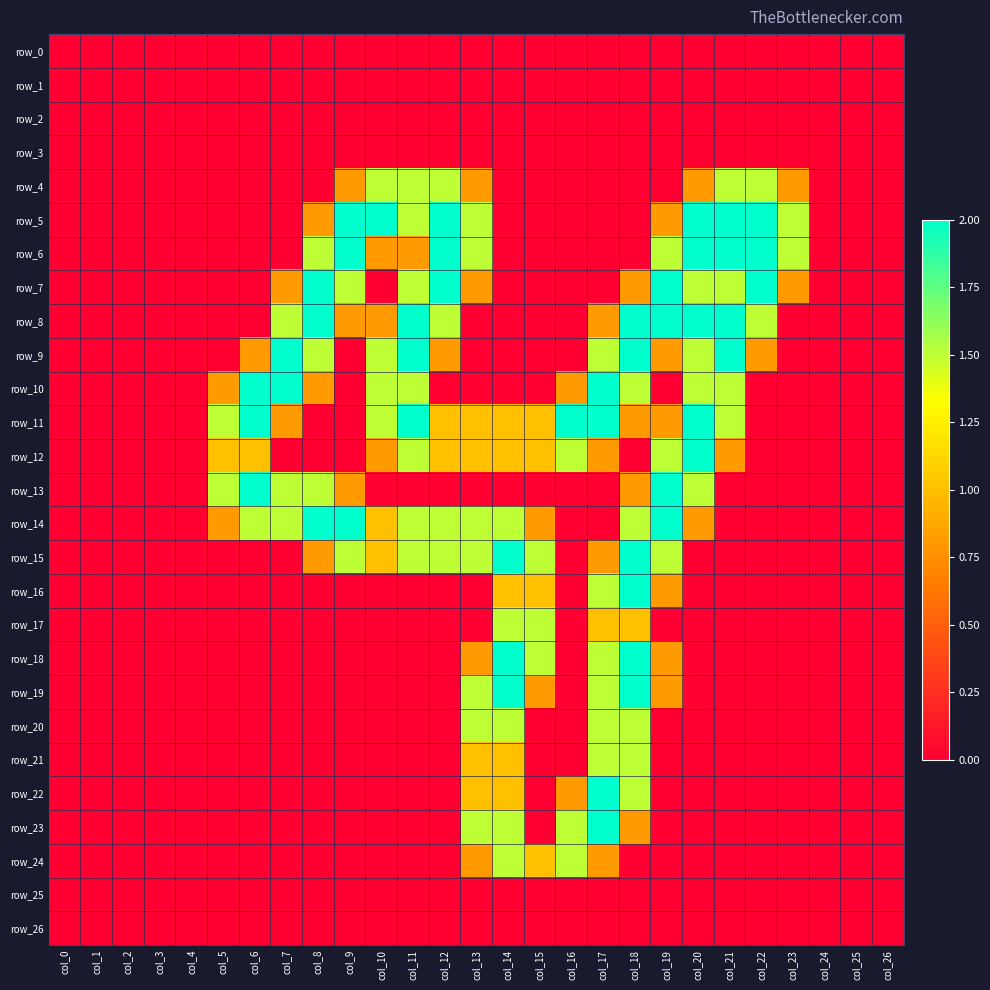

How many categories are shown in the chart?

27